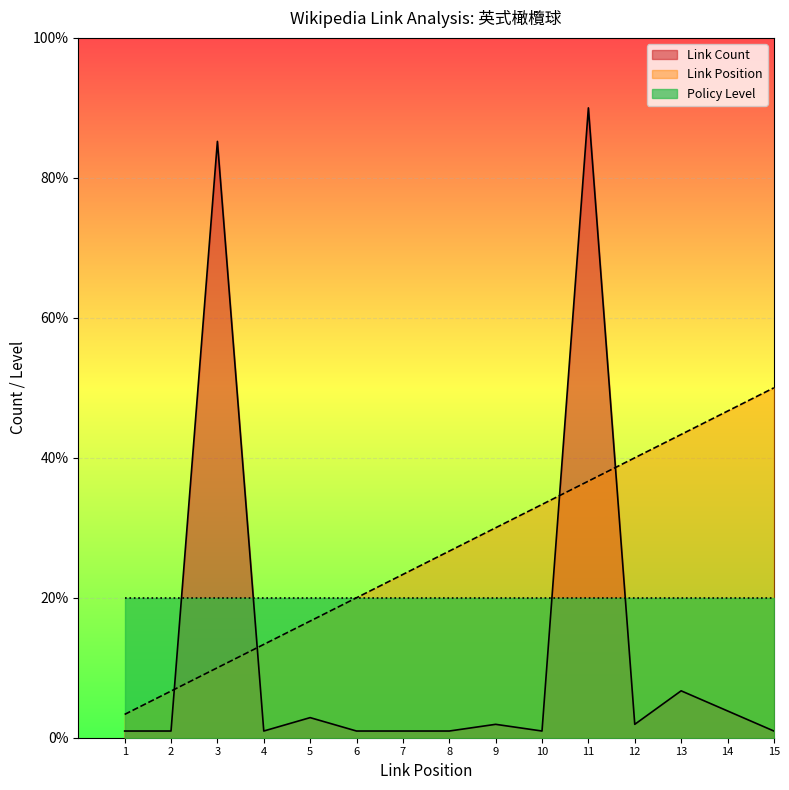

Rank the series at 2 from lowest to highest value.

Link Count, Link Position, Policy Level